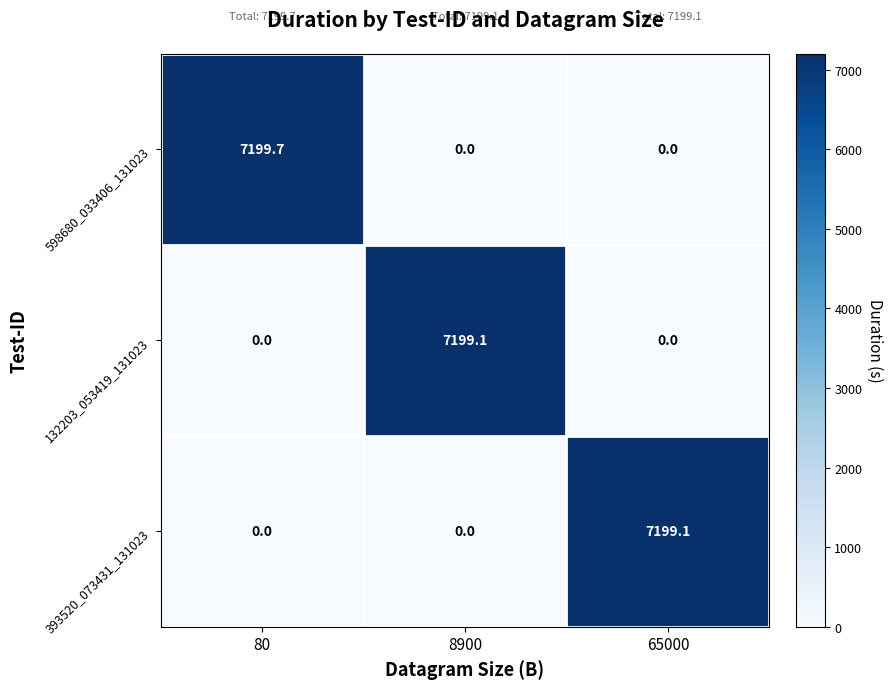

Which series has the largest total across all categories?

598680_033406_131023